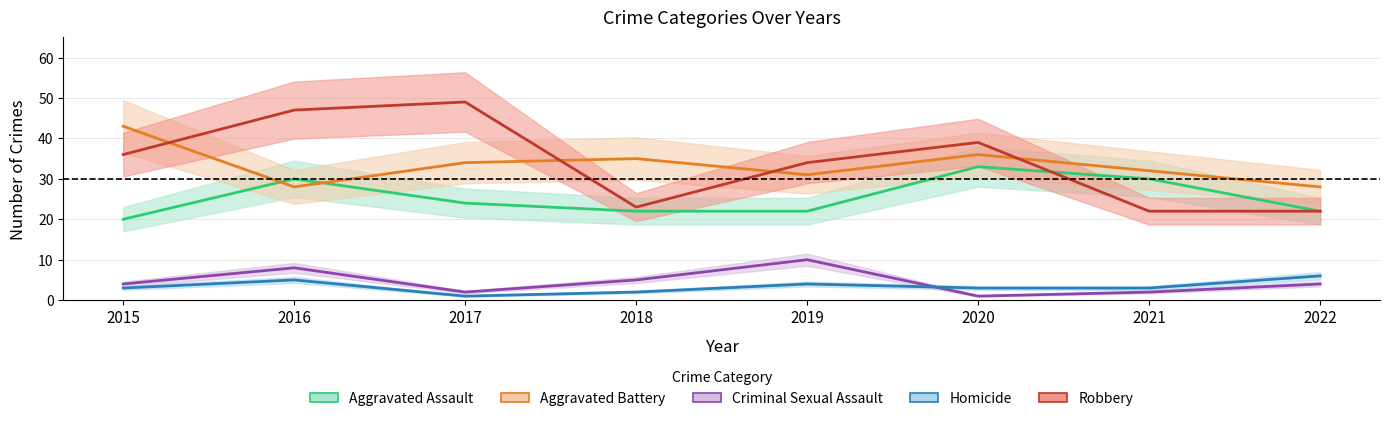

After their last crossing, which series has the higher values: Aggravated Assault or Robbery?

Aggravated Assault